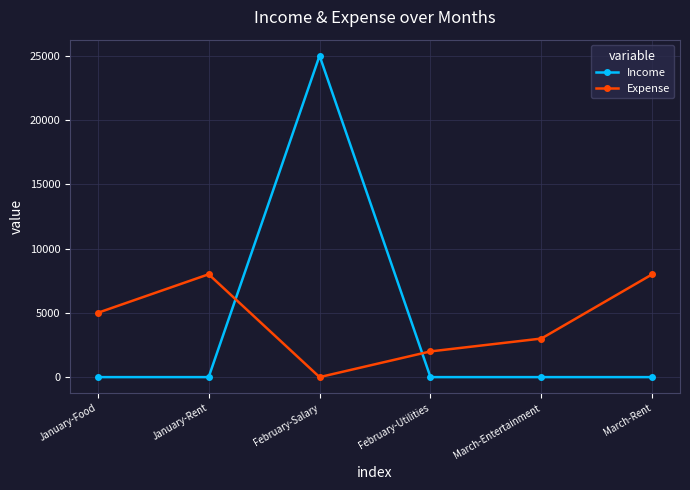

What is the difference between the maximum and second lowest values in the Expense series?

6000